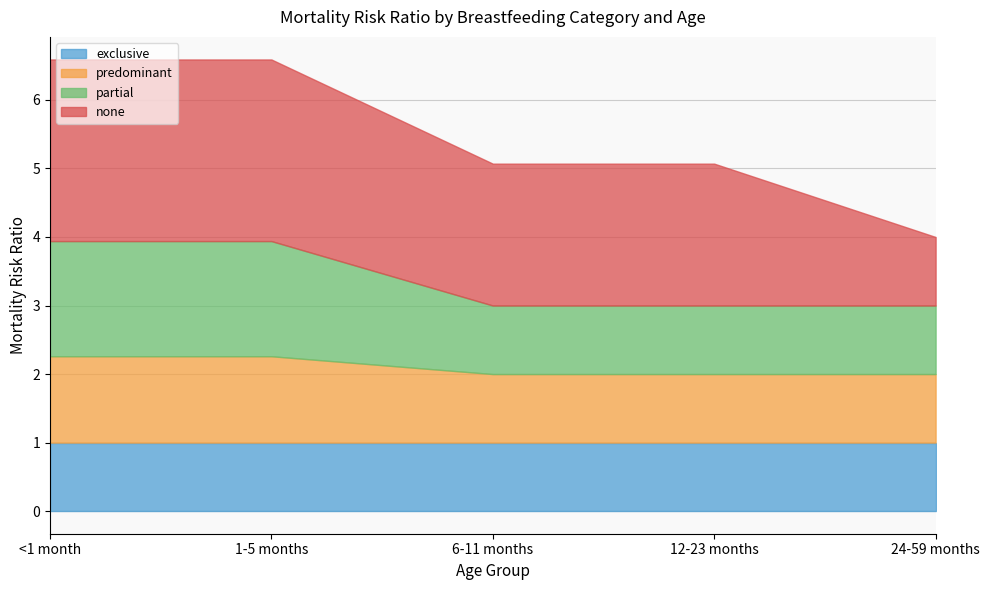

At <1 month, list the series in order from largest to smallest.

none, partial, predominant, exclusive